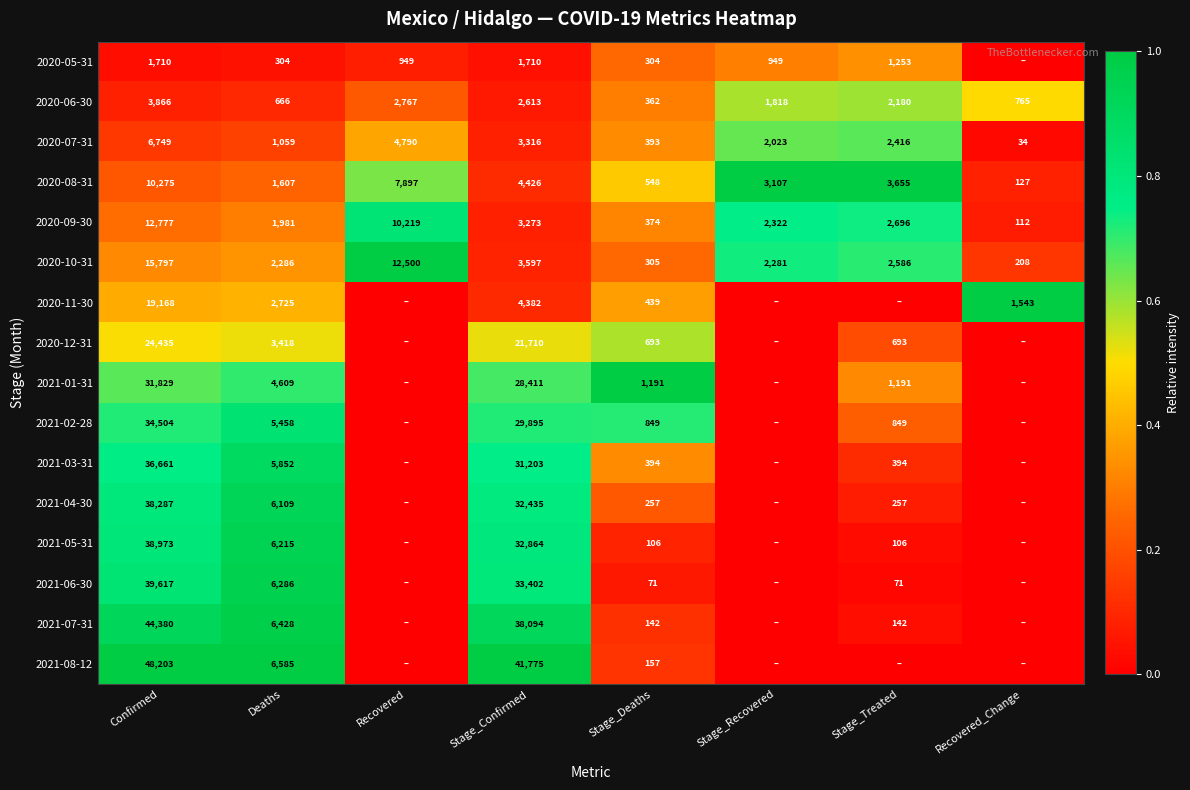

At how many categories does at least one series exceed 0?

8